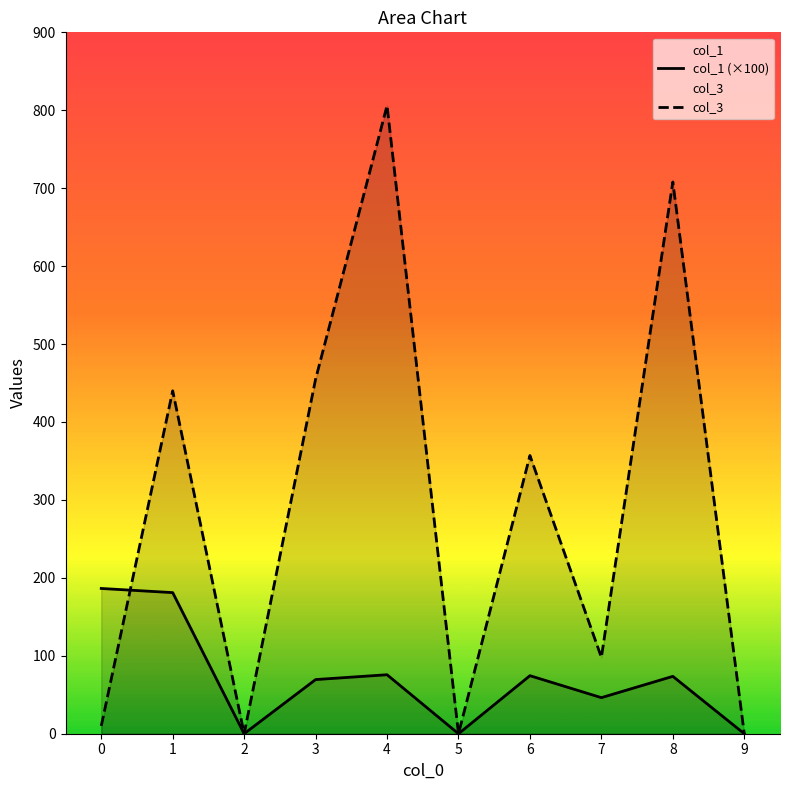

Count the number of categories in the chart.

10